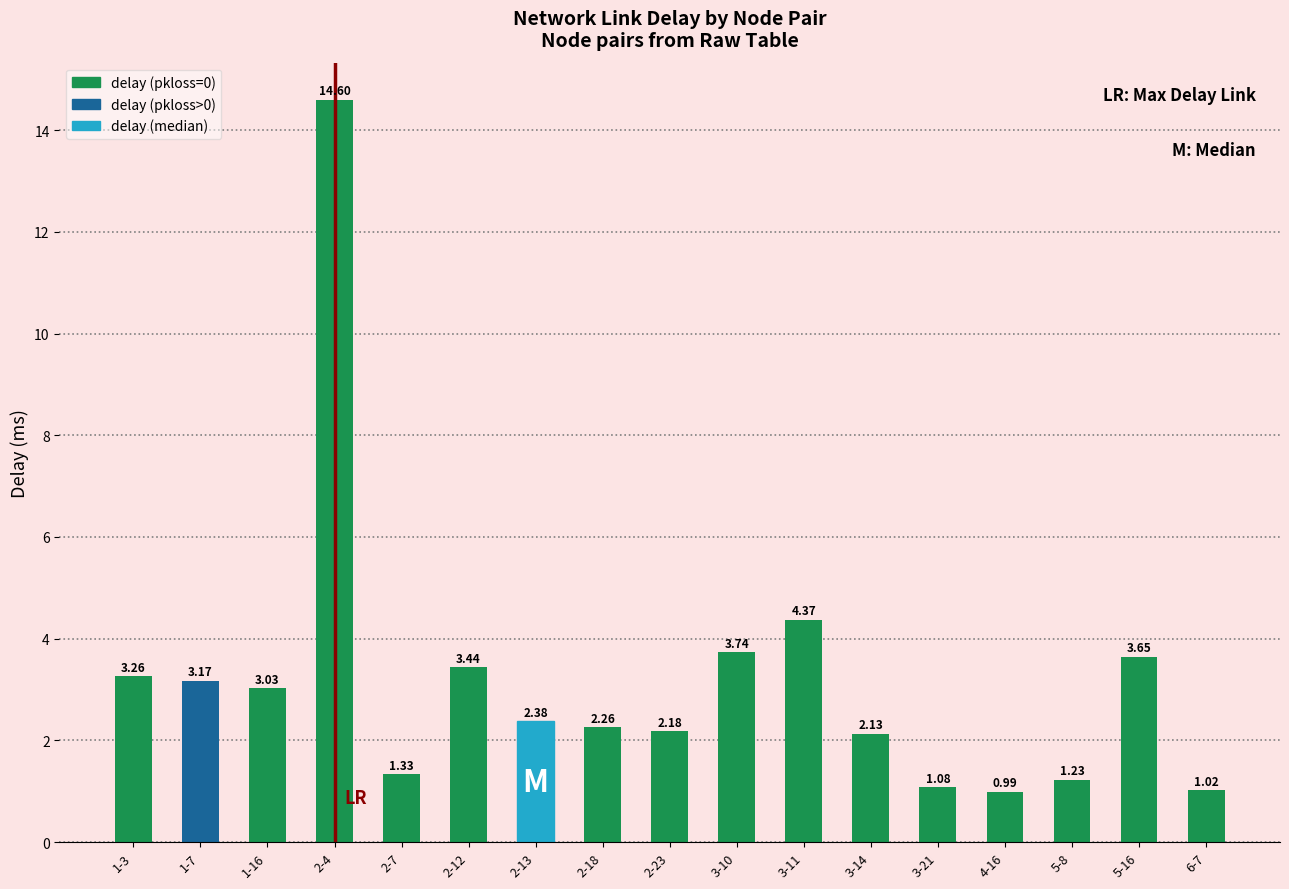

What is the label of the 15th bar from the left?

5-8